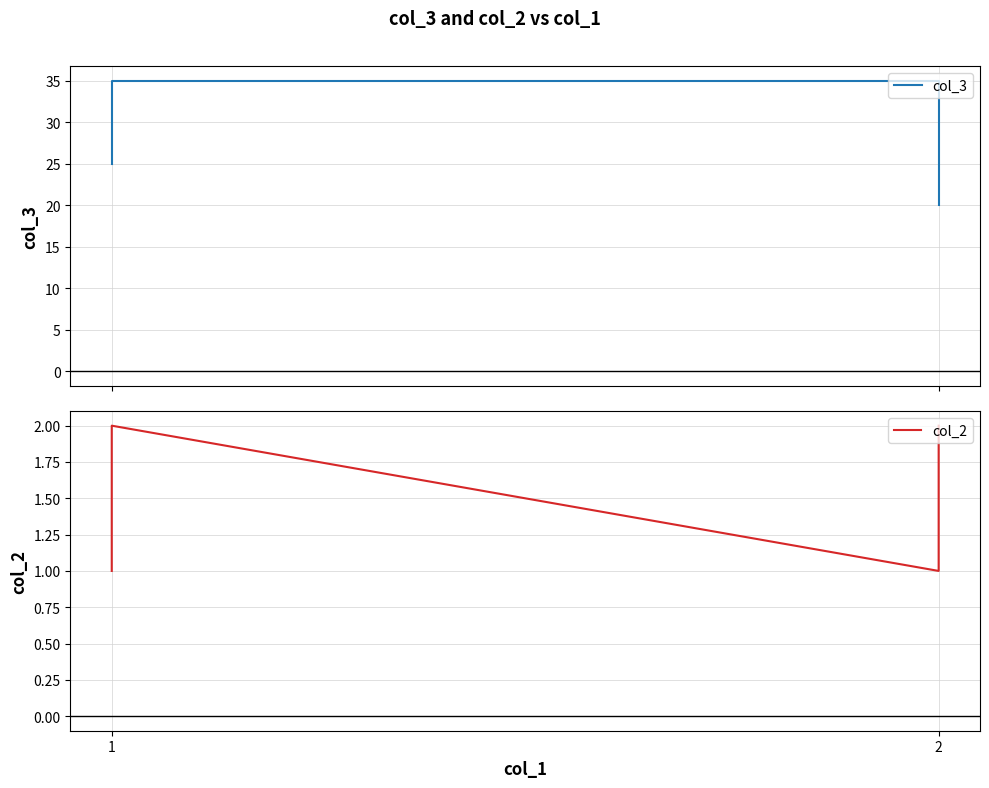

In col_2, how many points are higher than both neighbors (excluding endpoints)?

1